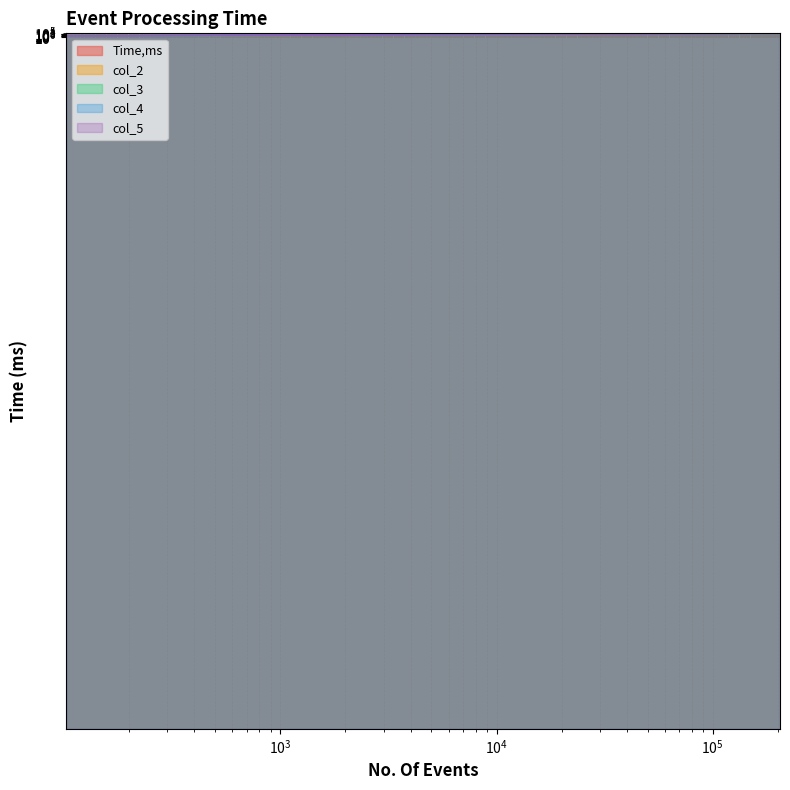

The value of col_5 at 400 is 716. True or false?

False